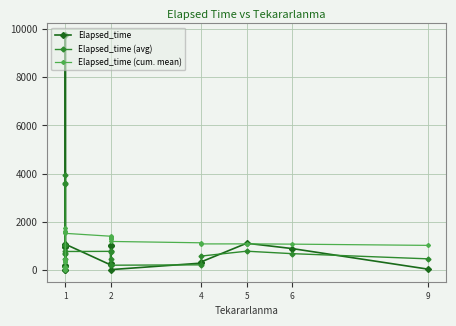

What is the value of the Elapsed_time point at the 12th from the left?

1040.0